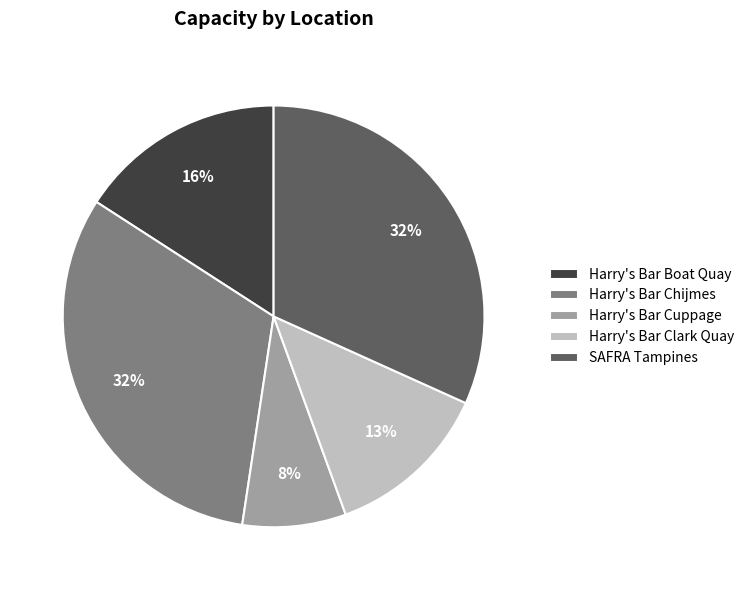

What percentage is the Harry's Bar Boat Quay slice, to the nearest percent?

16%